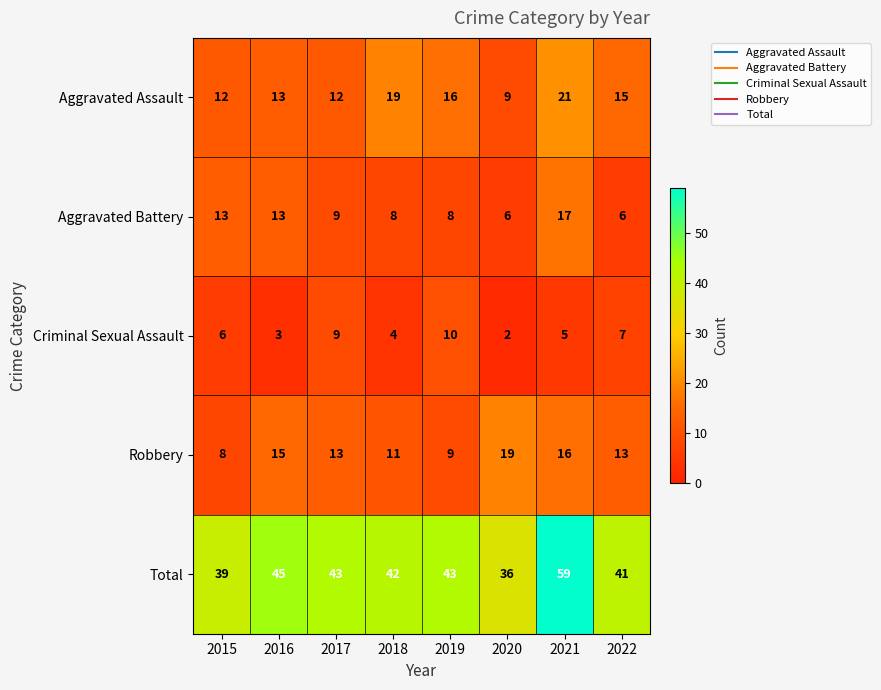

Where does the Aggravated Assault series first go above 15?

2018